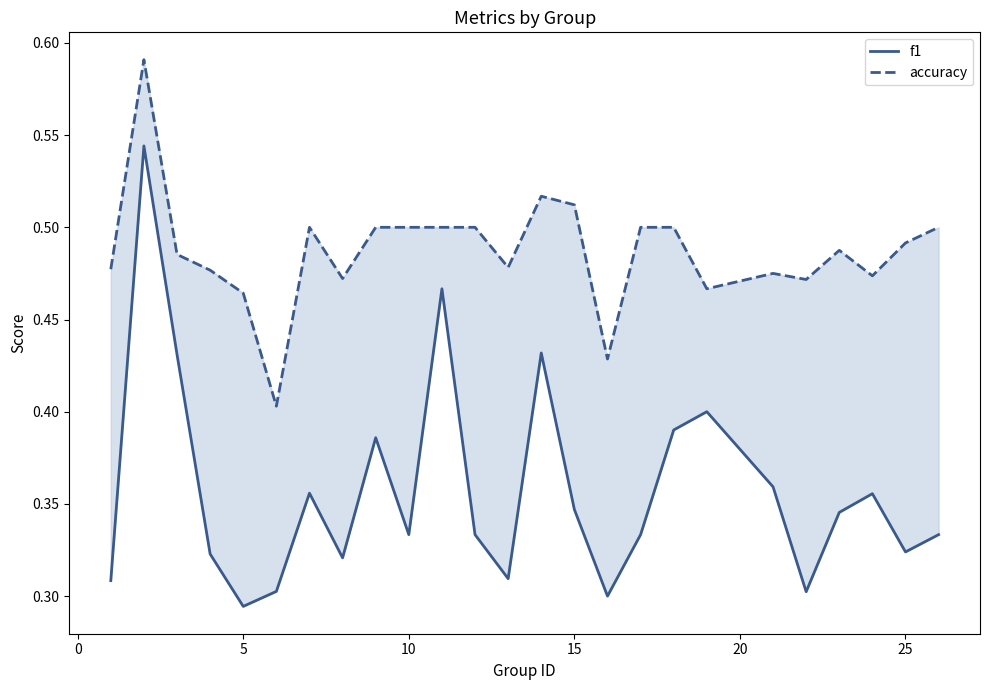

Reading left to right, extract all data points from this chart.

f1: 0.3	0.5	0.4	0.3	0.3	0.3	0.4	0.3	0.4	0.3	0.5	0.3	0.3	0.4	0.3	0.3	0.3	0.4	0.4	0.4	0.3	0.3	0.4	0.3	0.3
accuracy: 0.5	0.6	0.5	0.5	0.5	0.4	0.5	0.5	0.5	0.5	0.5	0.5	0.5	0.5	0.5	0.4	0.5	0.5	0.5	0.5	0.5	0.5	0.5	0.5	0.5